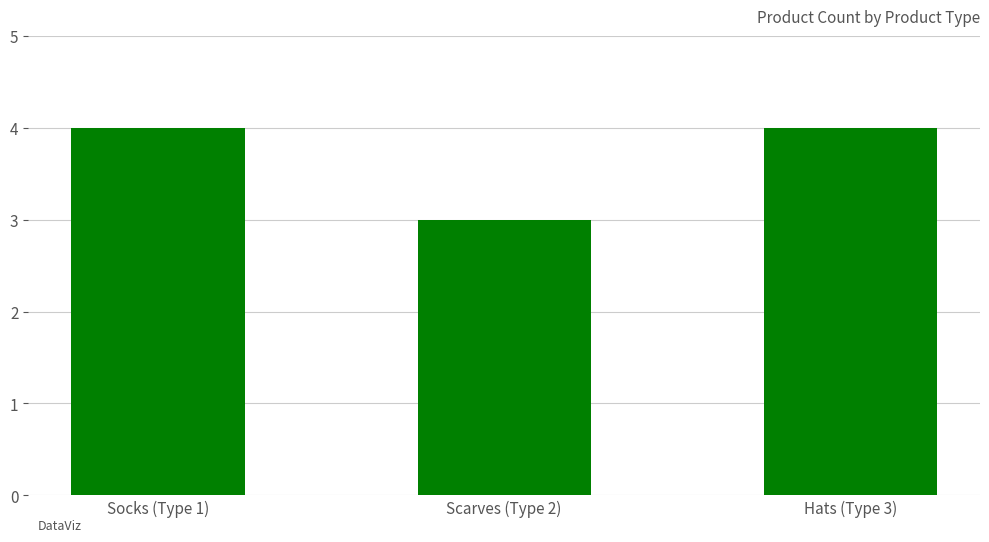

Does the chart contain stacked bars?

No